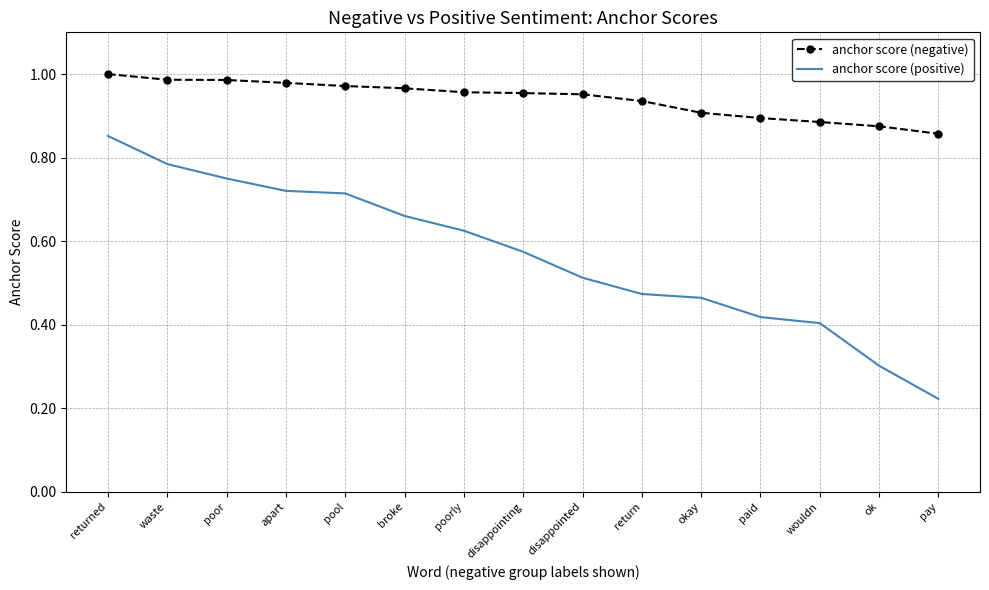

True or false: anchor score (negative) and anchor score (positive) intersect in this chart.

False